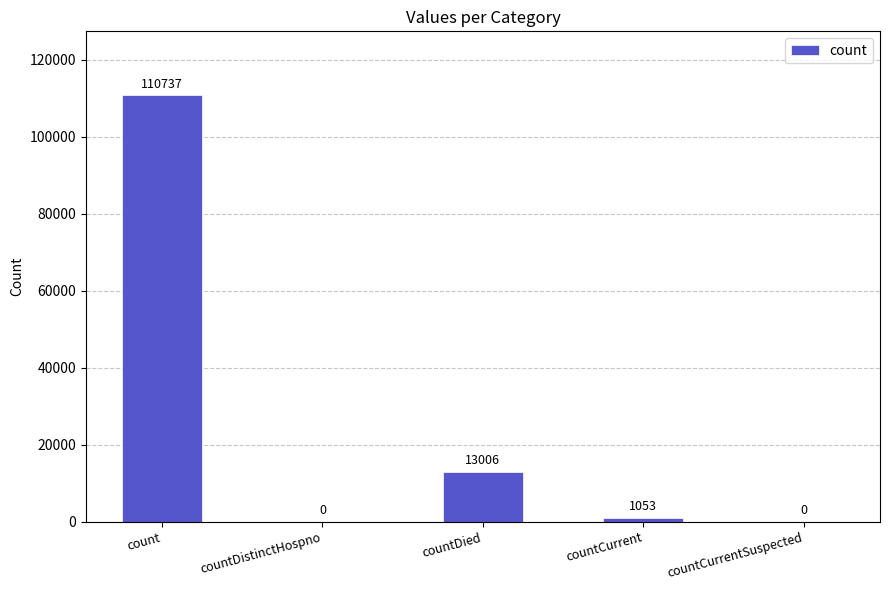

The value at countDistinctHospno is 40810. True or false?

False